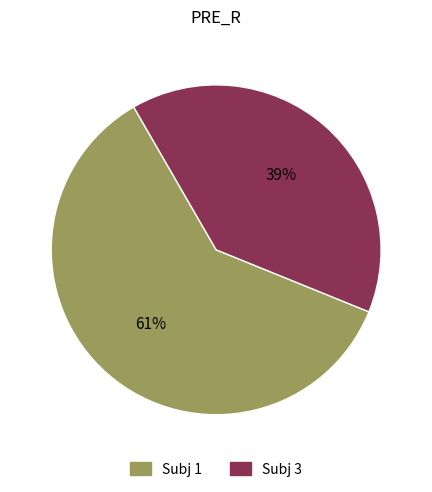

Which has a higher value, Subj 1 or Subj 3?

Subj 1